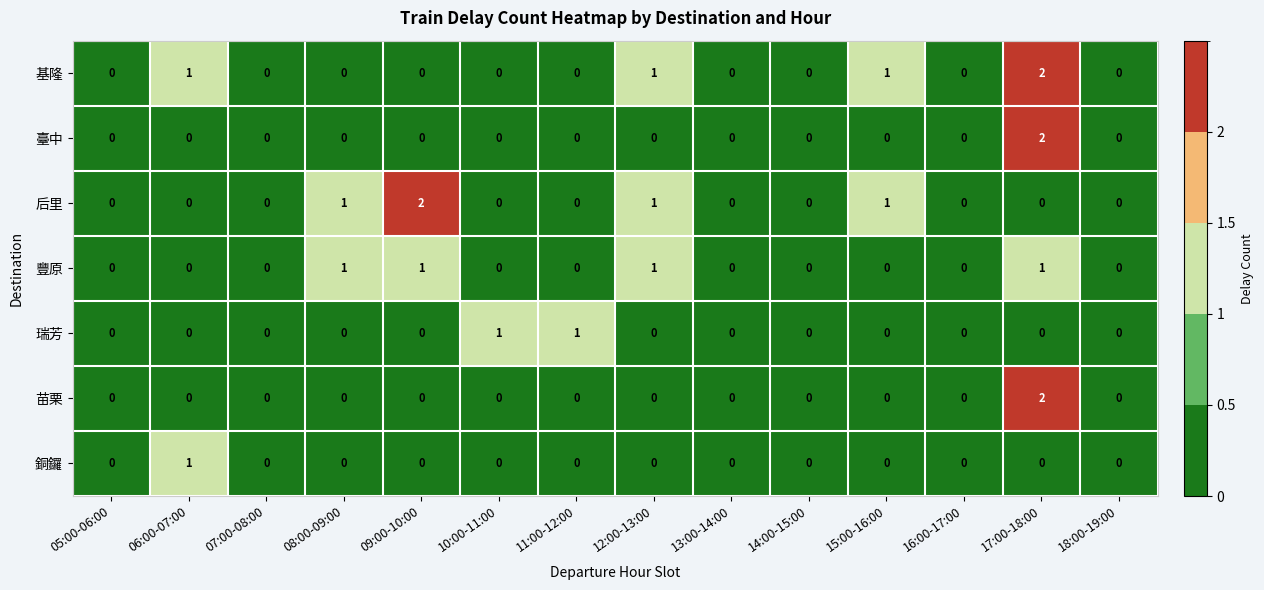

At which category is the sum across all series the highest?

17:00-18:00